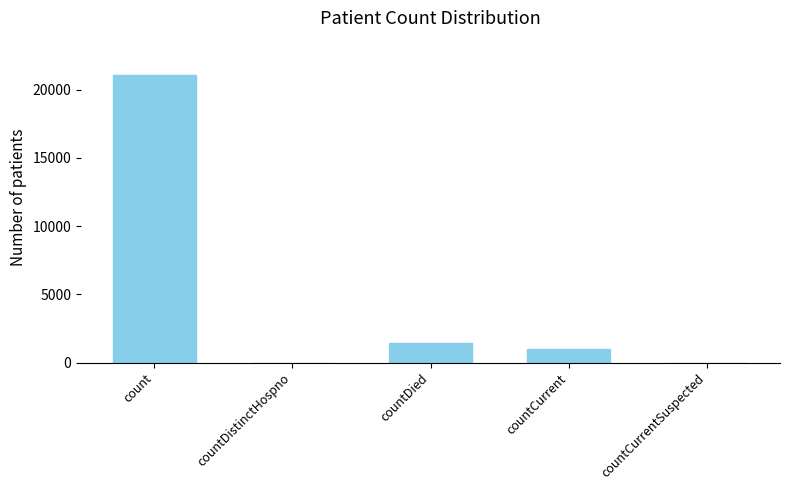

What is the sum of the values at countCurrent and countCurrentSuspected?

1006